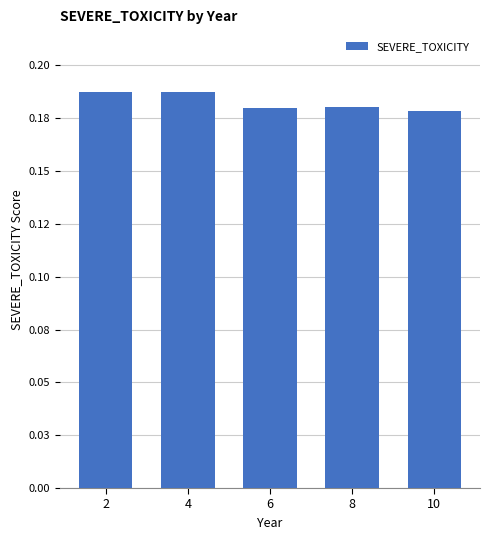

At which label is the value closest to 0?

10